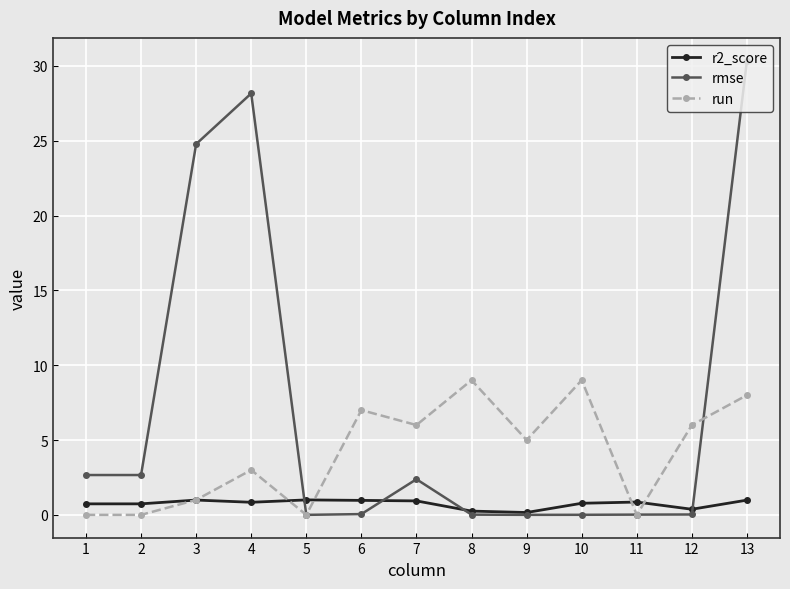

Which label corresponds to the largest value in the chart?

13